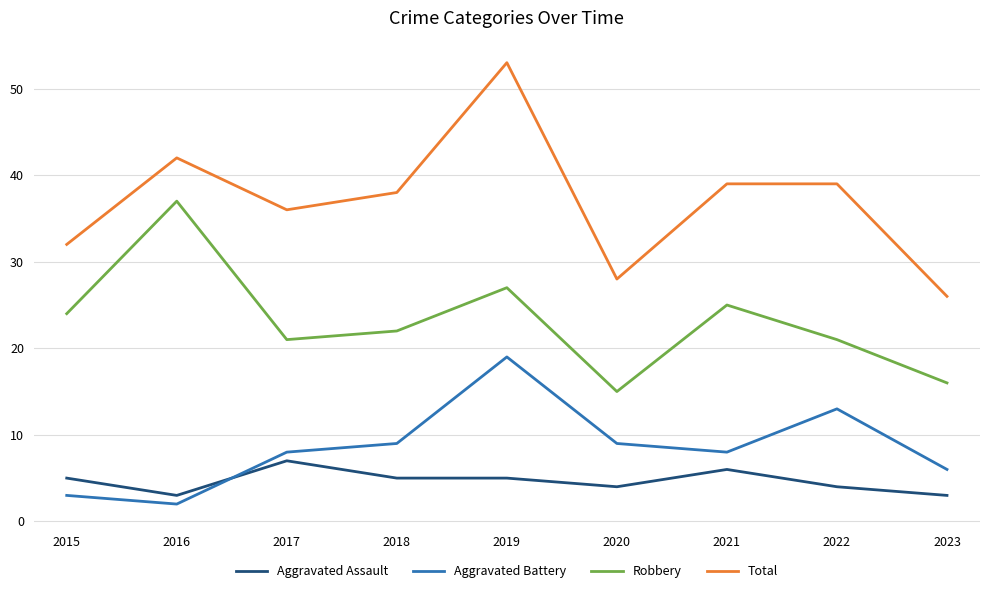

What is the sum of all Total values?

333